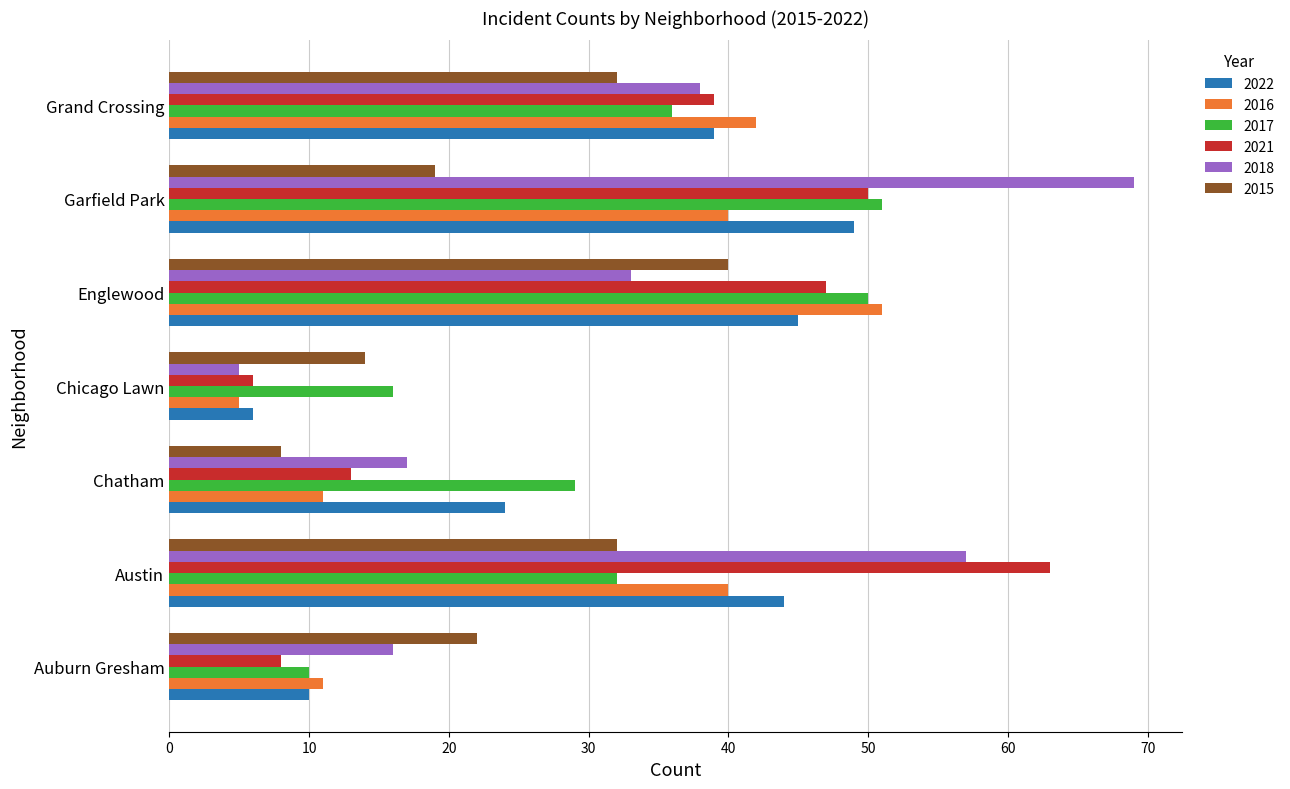

At which category is the sum across all series the highest?

Garfield Park